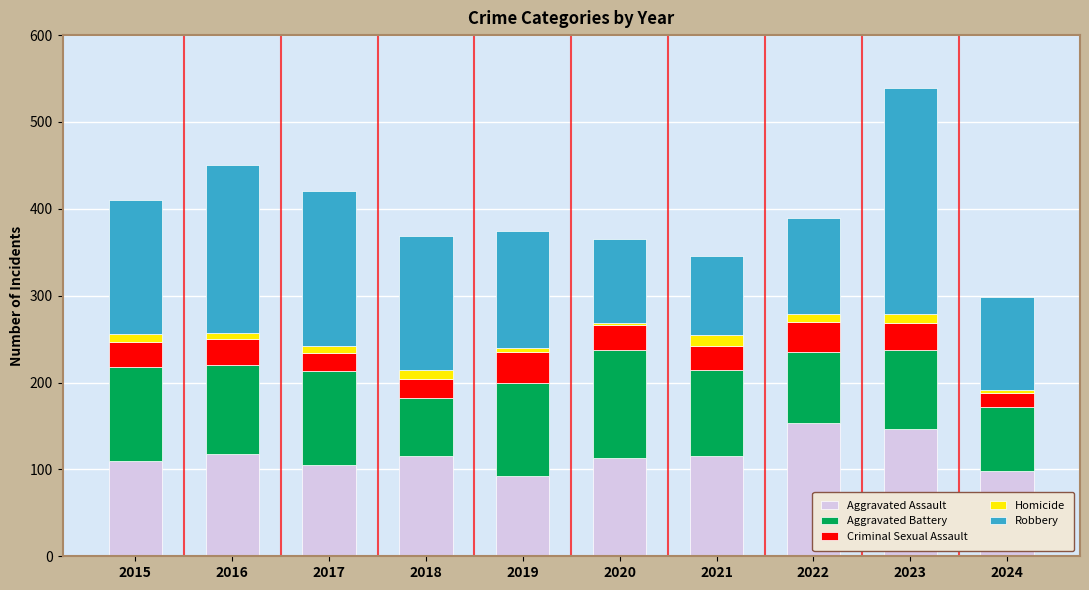

At which category is the sum across all series the highest?

2023